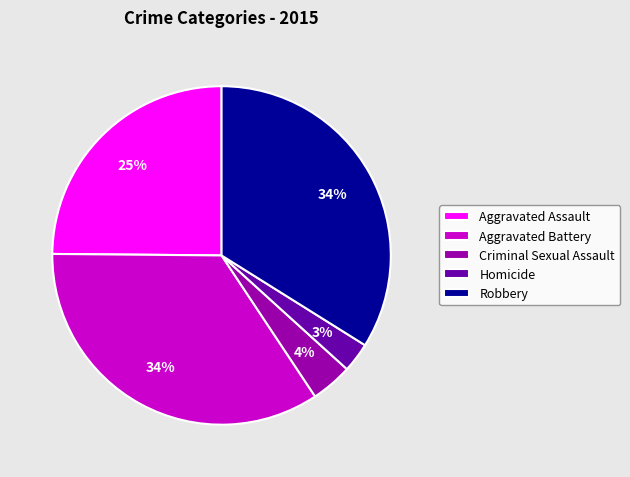

Which slice is the smallest?

Homicide